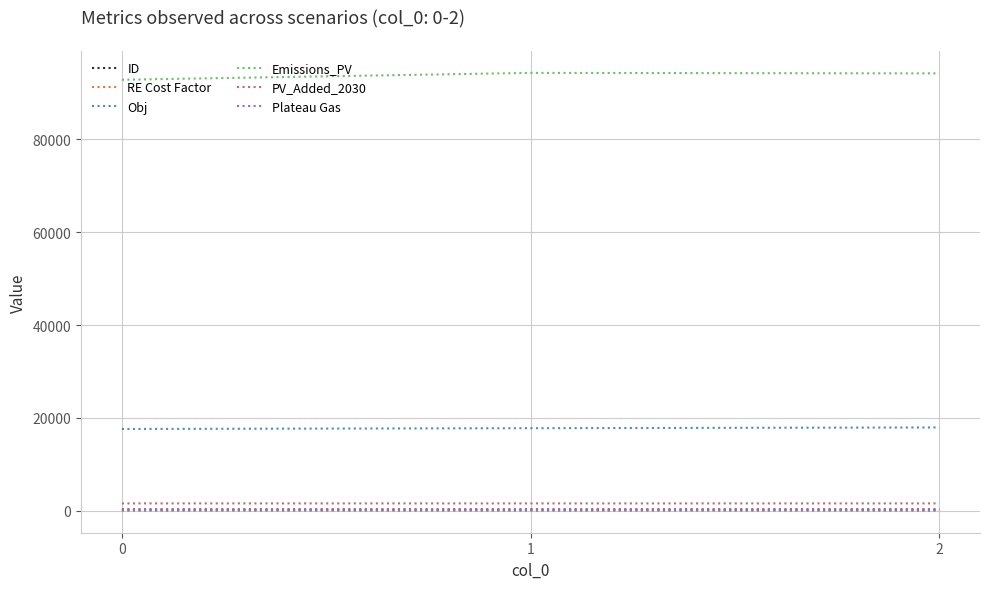

What is the maximum value shown in the chart?

94345.7